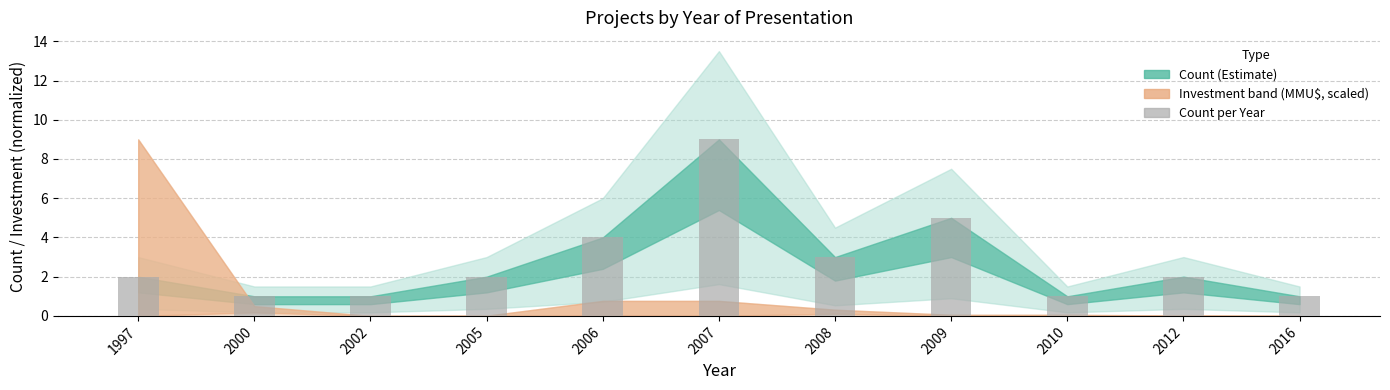

What is the minimum value shown in the chart?

1